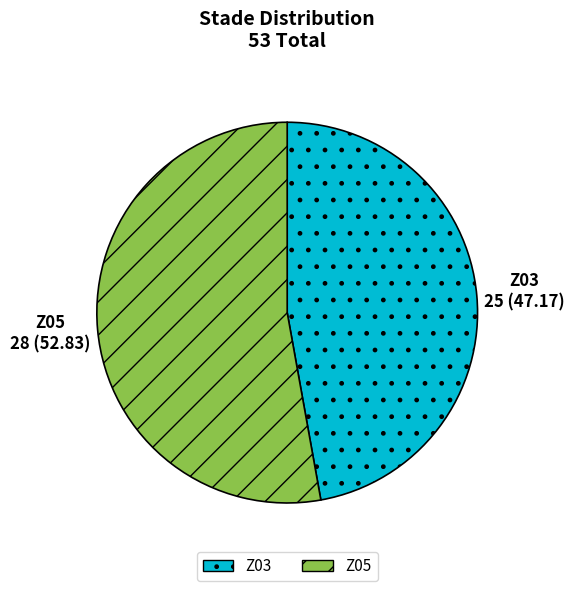

What is the ratio of the value at Z05 to the value at Z03?

1.1